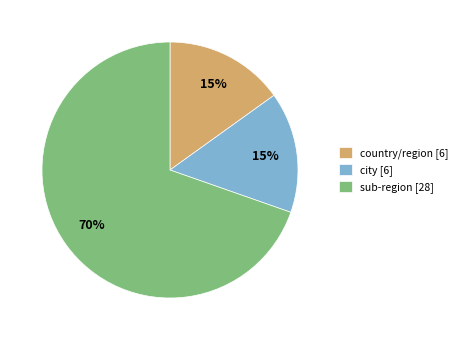

Is there a majority slice in this chart?

Yes